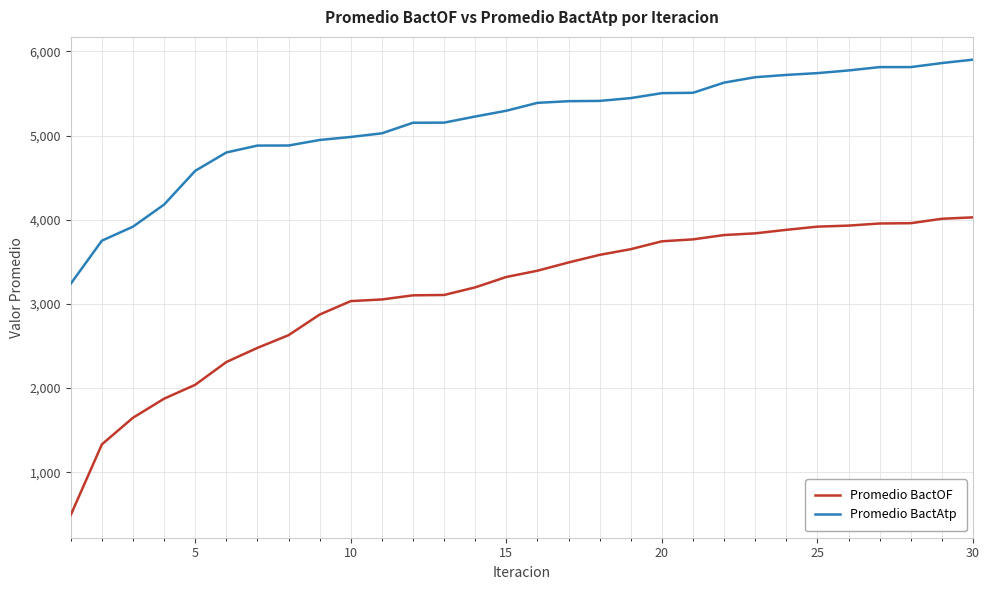

Is this an area chart (filled region under the line)?

No